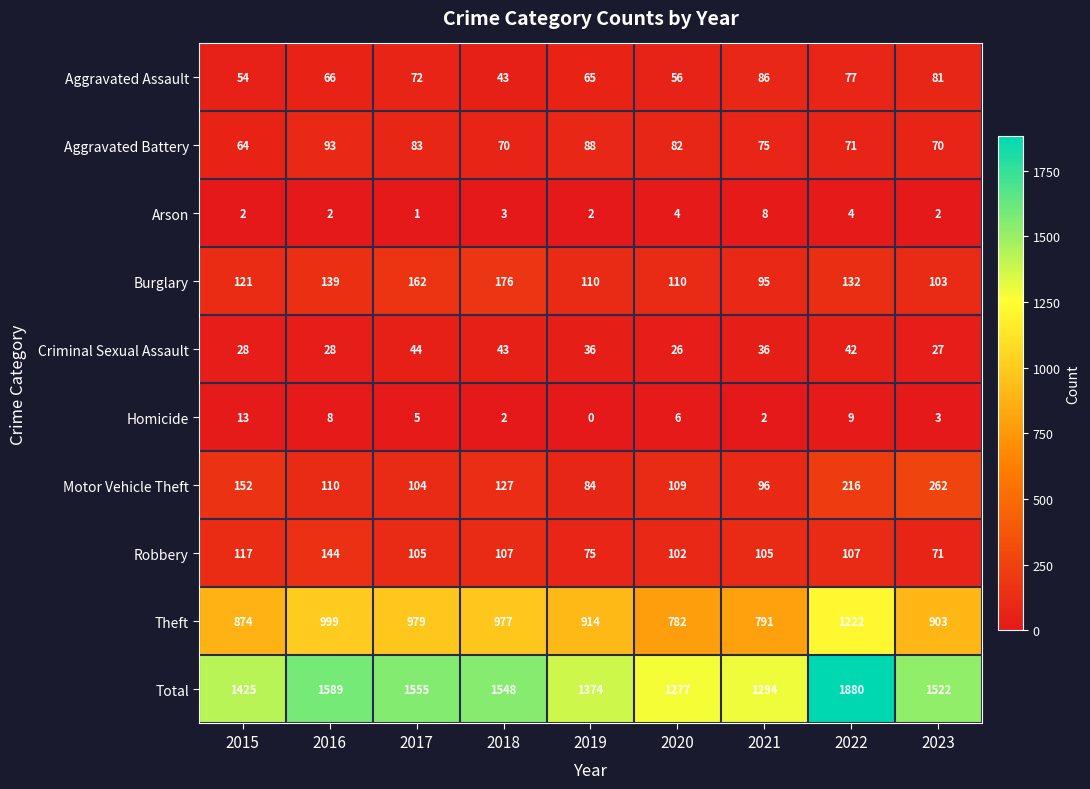

Which series has the widest spread of values?

Total